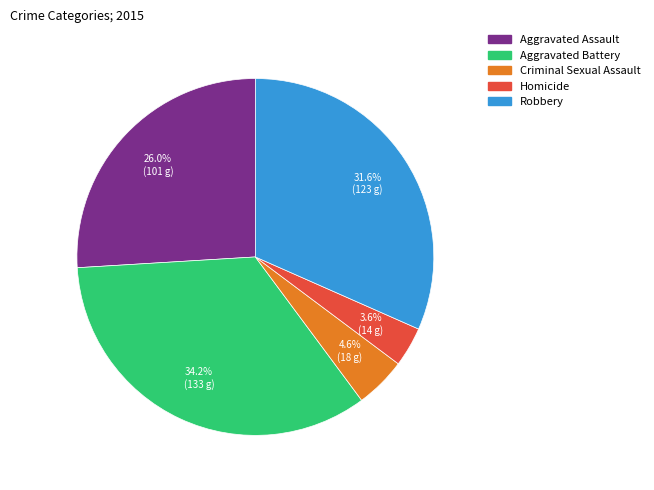

Combined, do Robbery and Criminal Sexual Assault account for over 50%?

No